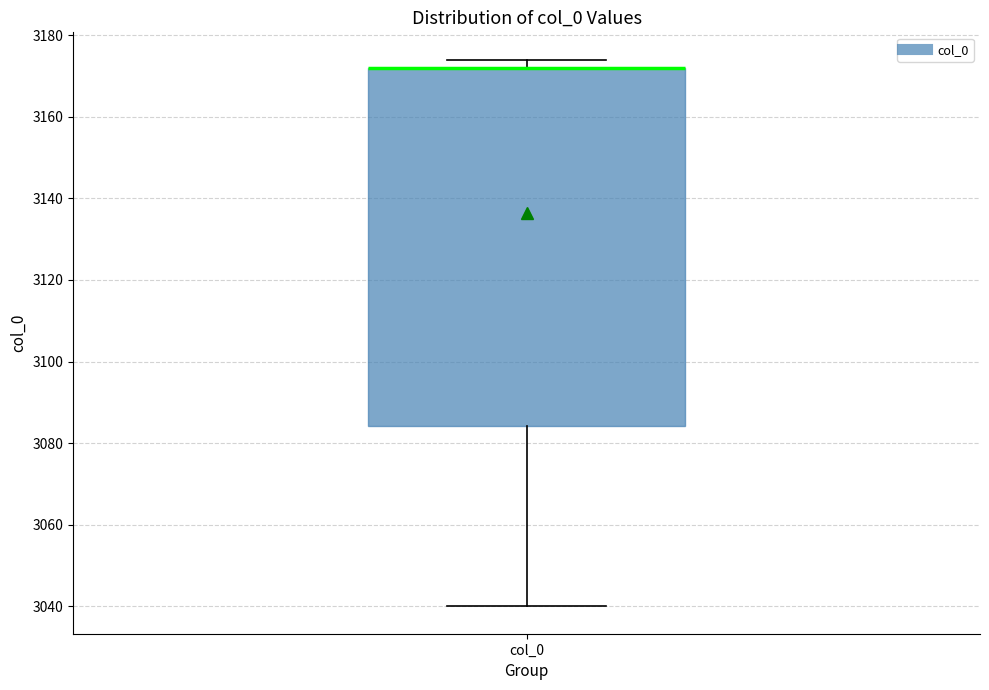

Read this box plot against the y-axis: the position of the median line, the range covered by the box, and the ends of both whiskers. The values are not printed on the chart, so give them approximately, as read against the axis.

median 3172 (drawn on the box's upper edge), box 3084 to 3172, whiskers 3040 to 3174